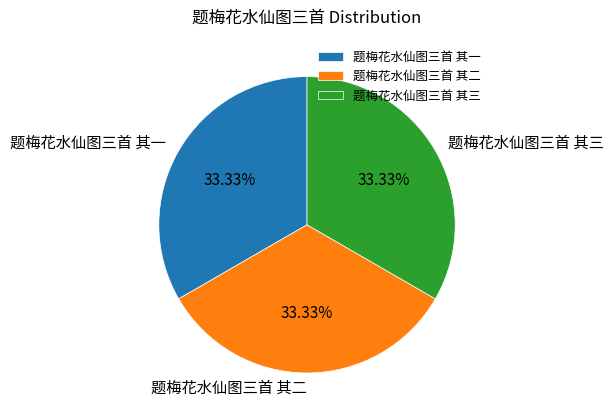

What is the ratio of the value at 题梅花水仙图三首 其二 to the value at 题梅花水仙图三首 其三?

1.0